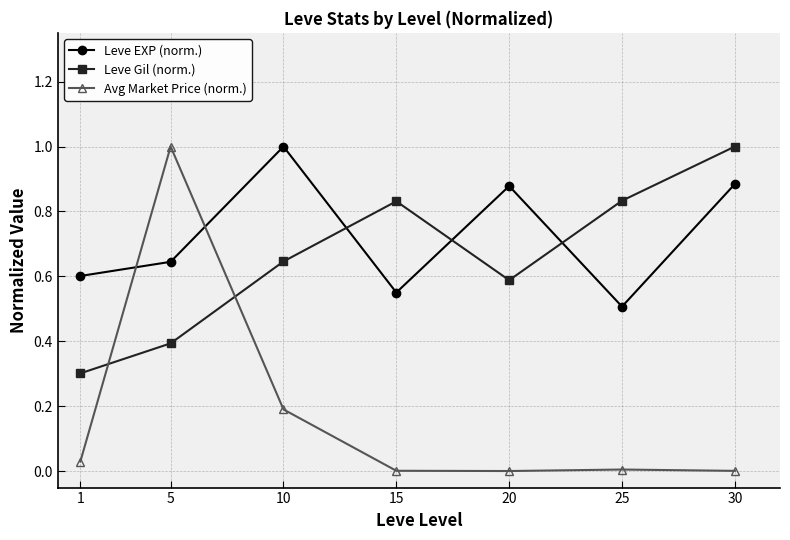

What is the difference between the maximum and minimum values in the Leve Gil (norm.) series?

0.7